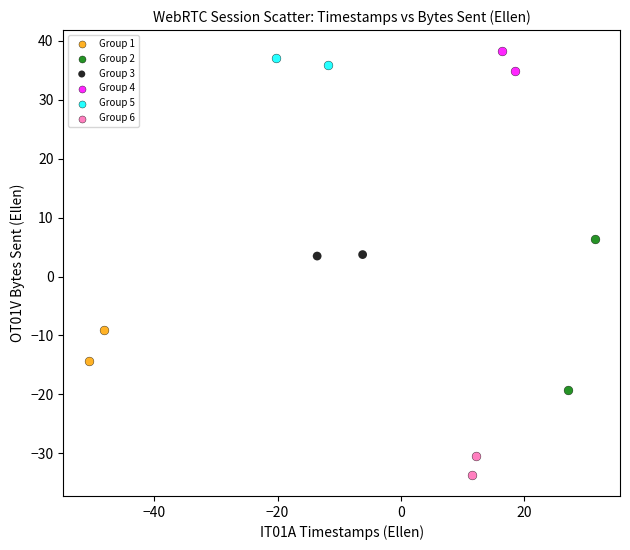

Which series reaches the minimum Y coordinate?

Group 6